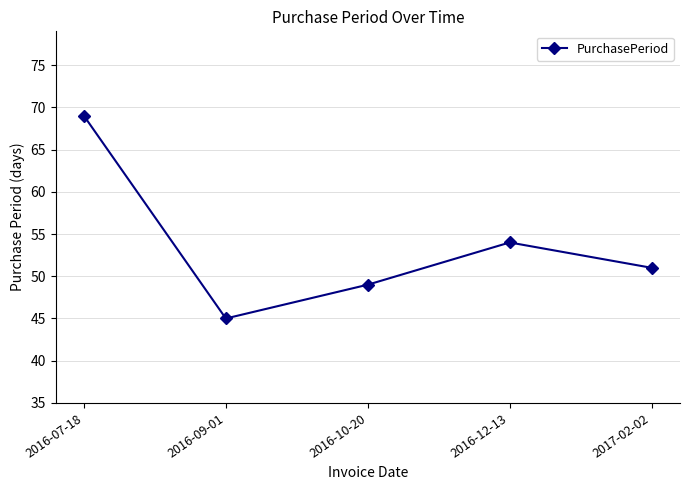

What position from the right is 2016-12-13?

2